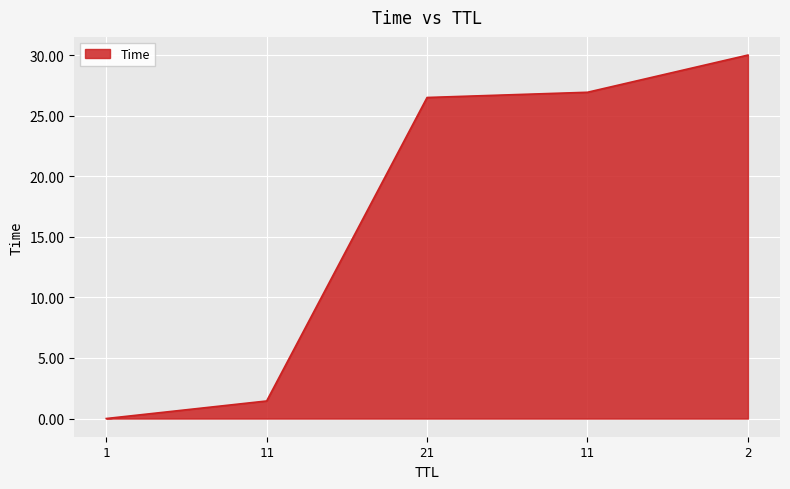

Reading right to left, what are all the values shown in this chart?

2=30.0	11=26.9	21=26.5	11=1.5	1=0.0